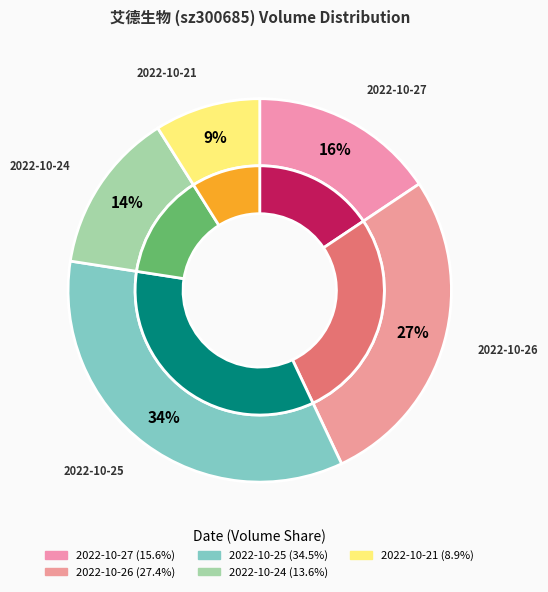

Does any single category account for the majority?

No